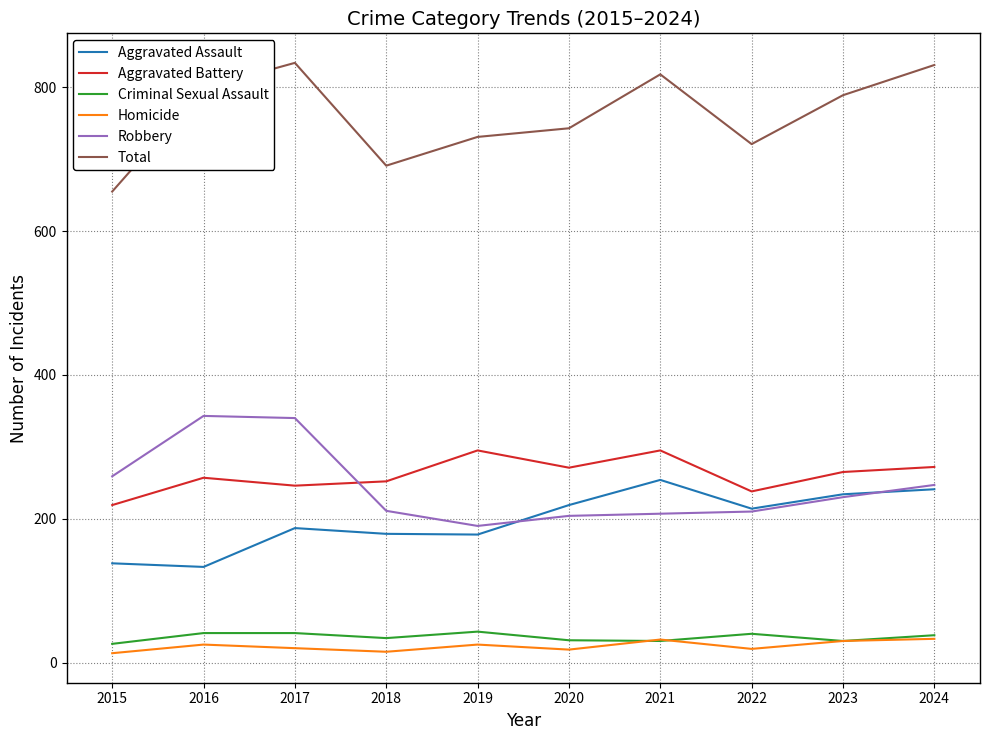

How many distinct data groups are displayed?

6